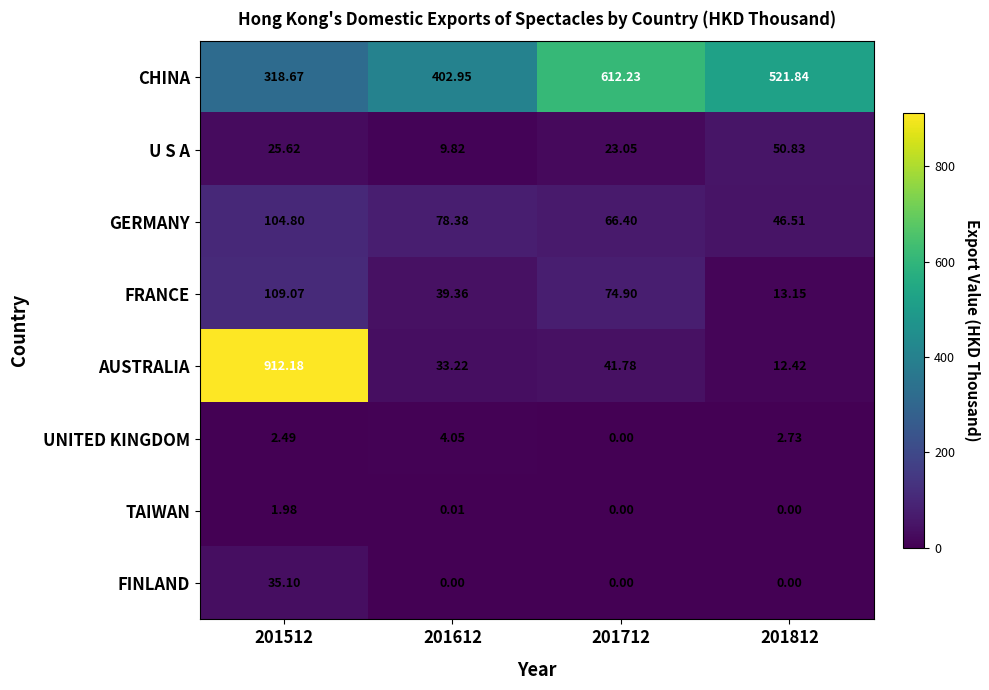

Rank the series at 201612 from lowest to highest value.

FINLAND, TAIWAN, UNITED KINGDOM, U S A, AUSTRALIA, FRANCE, GERMANY, CHINA